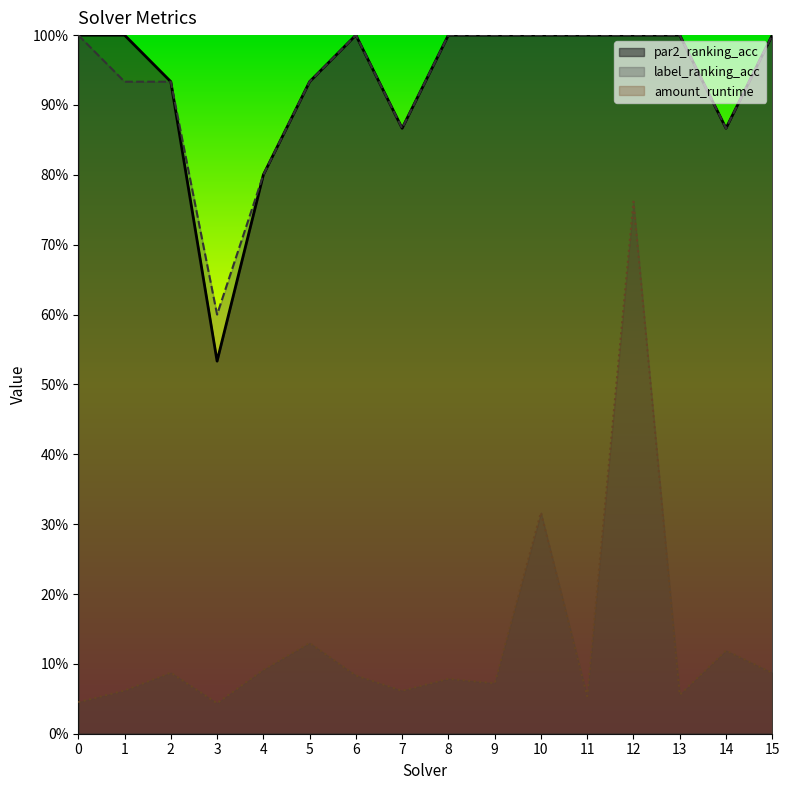

What is the difference between the highest and lowest values at 7?

0.8